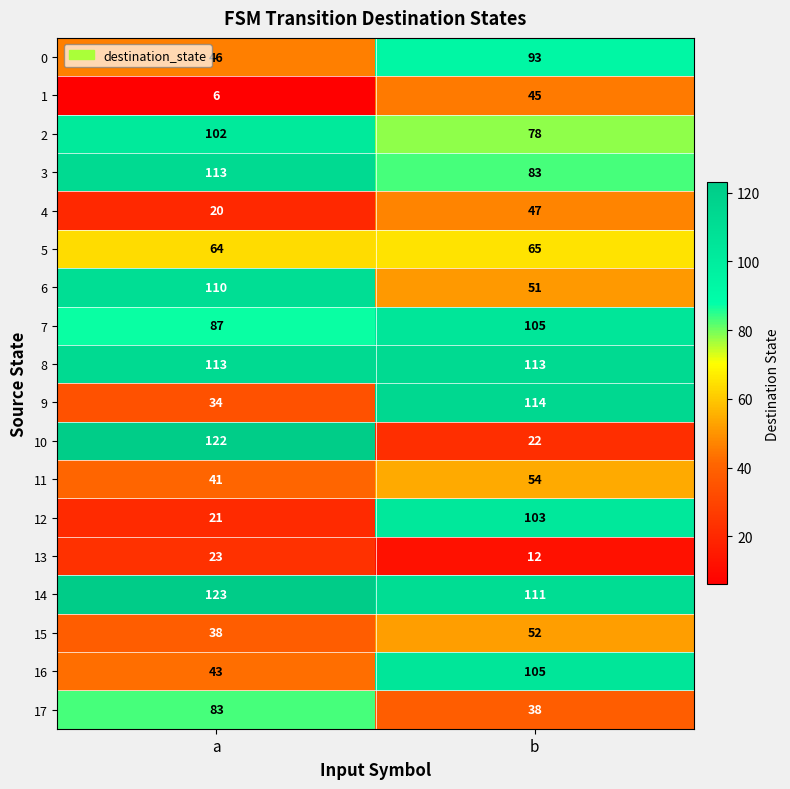

What is the spread (max minus min) of values at b?

102